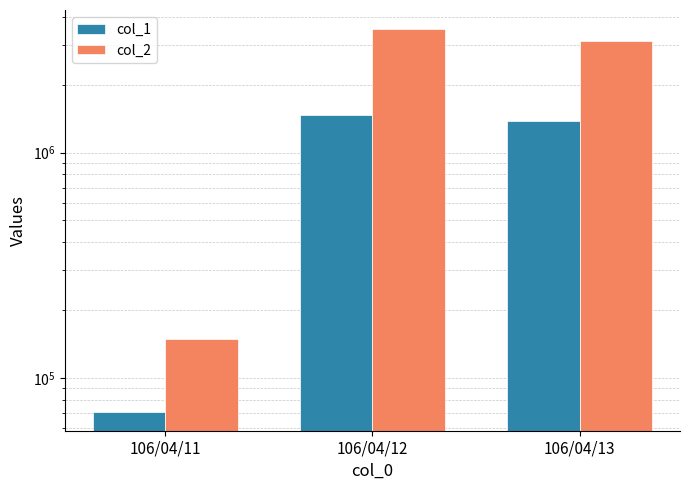

Which series has the largest range (max minus min)?

col_2